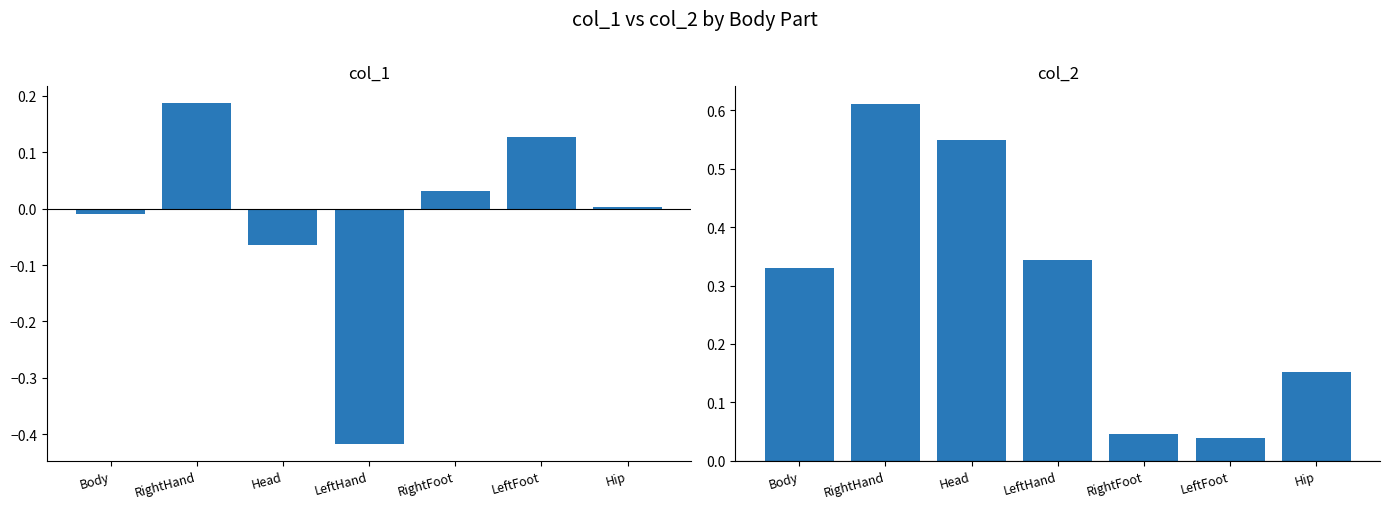

The value of col_2 at Hip is 0.2. True or false?

True